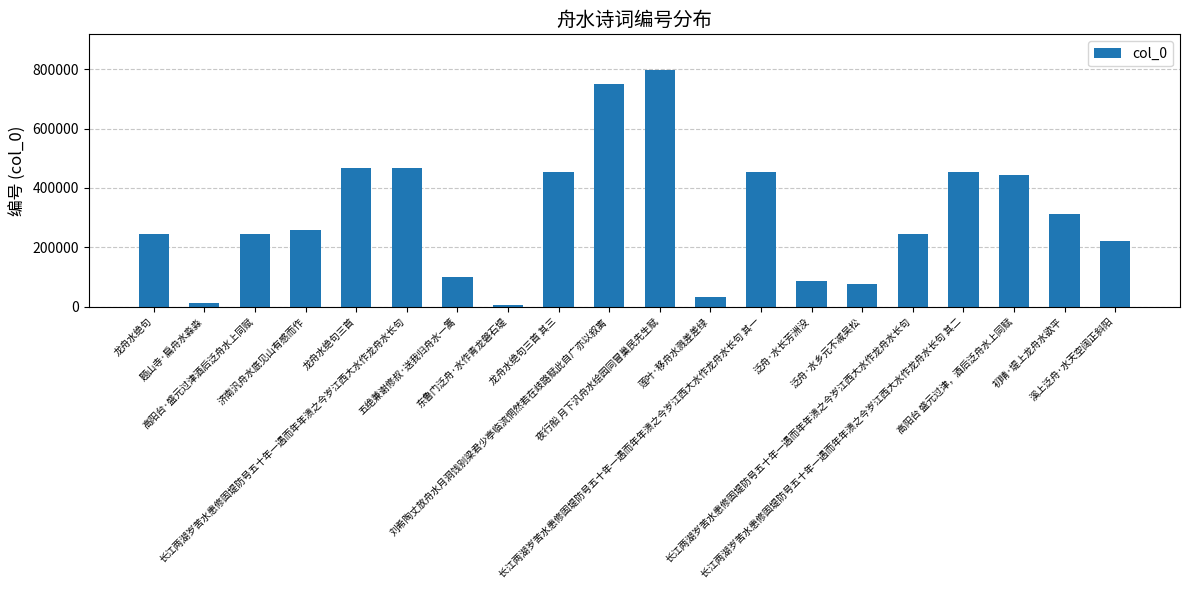

Reading right to left, extract all data points from this chart.

221776	312828	444420	452677	246046	77090	84742	452676	30792	797961	749756	452619	5284	98417	466032	466035	259467	246251	12803	246074